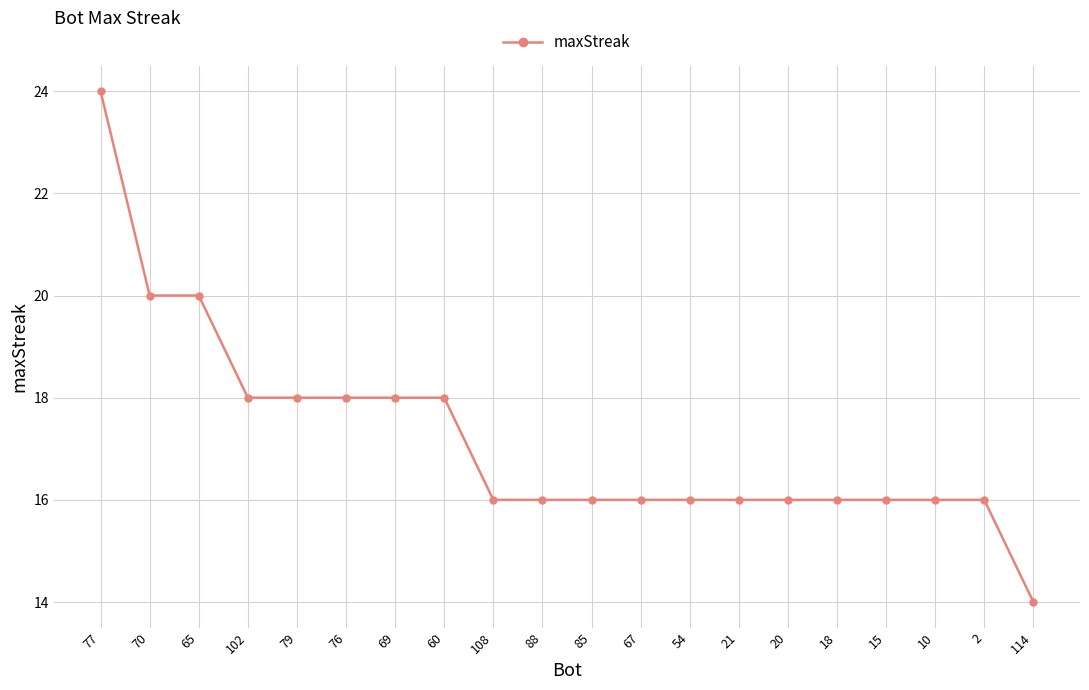

What position from the left is 79?

5